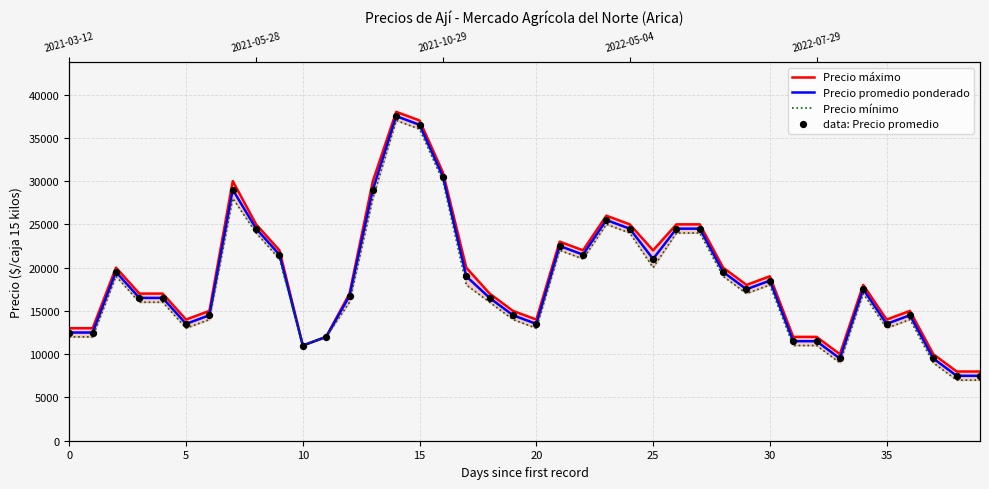

Is the value of data: Precio promedio at 11 greater than the value of Precio promedio ponderado at 30?

No